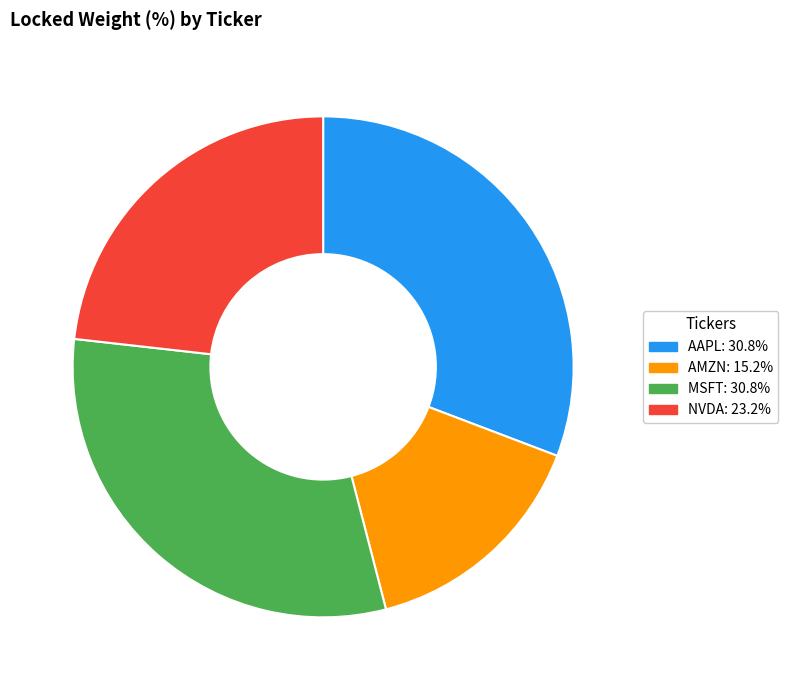

Do MSFT and NVDA together represent more than half of the pie?

Yes